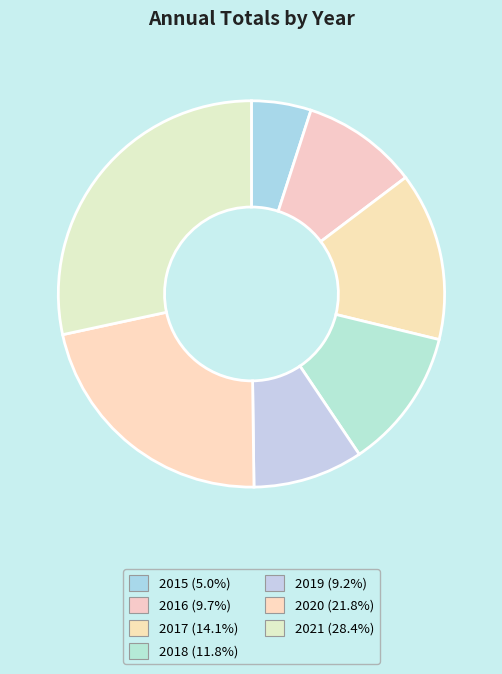

Rank the categories by value from lowest to highest.

2015, 2019, 2016, 2018, 2017, 2020, 2021